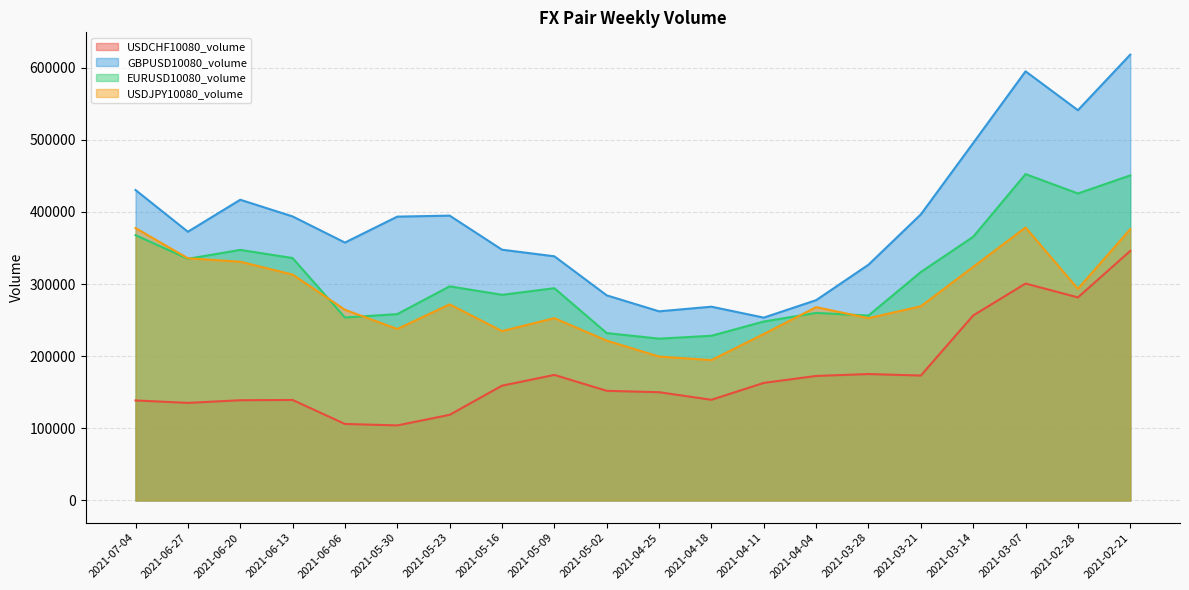

What is the total value across all series at 2021-04-11?

895071